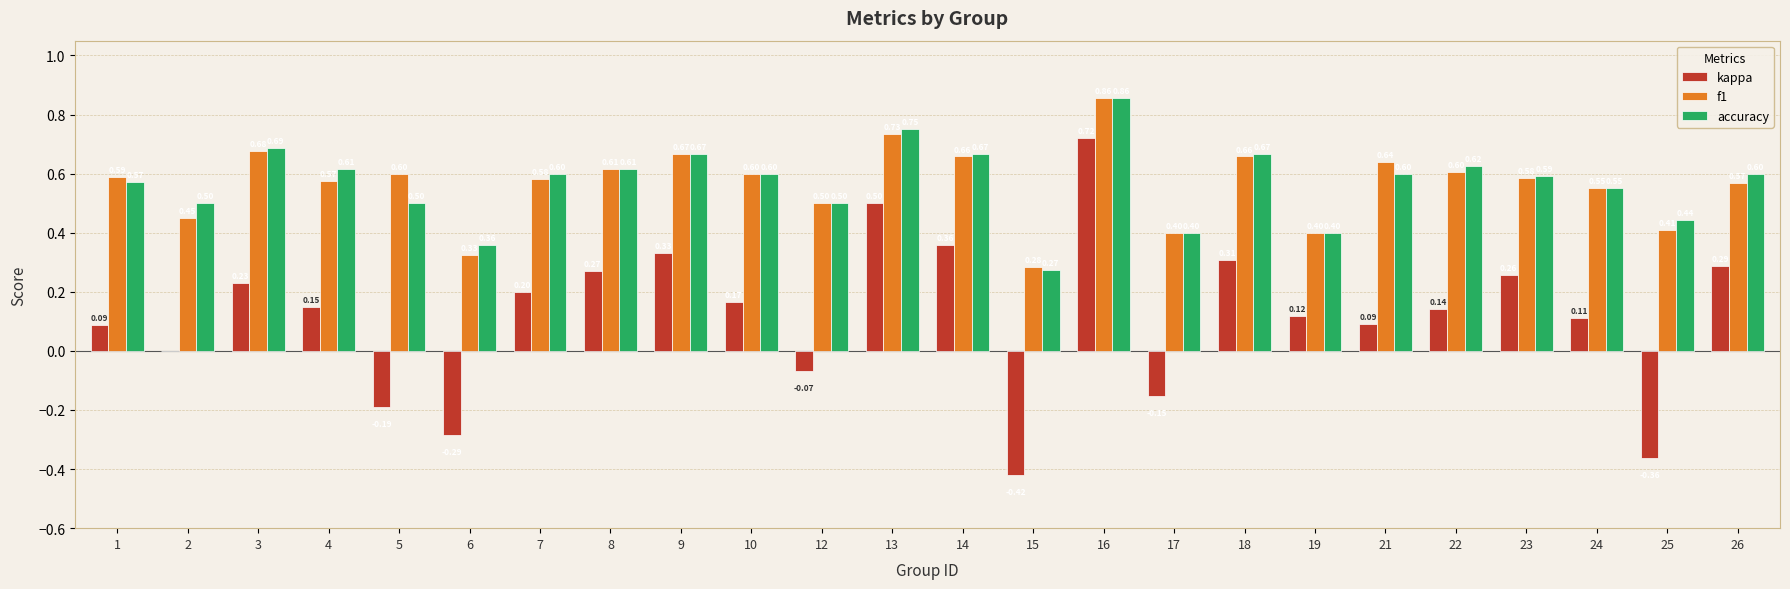

What is the sum of all accuracy values?

13.6